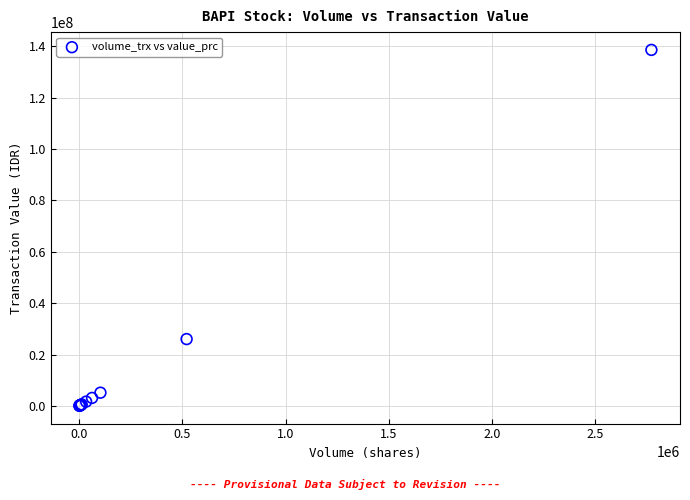

What Y value in the scatter plot is closest to 69317500?

26005000